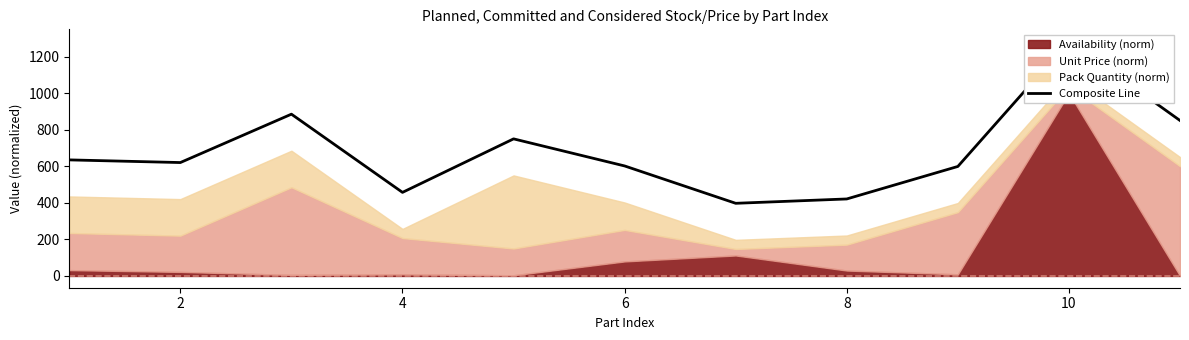

What is the average value?

682.4